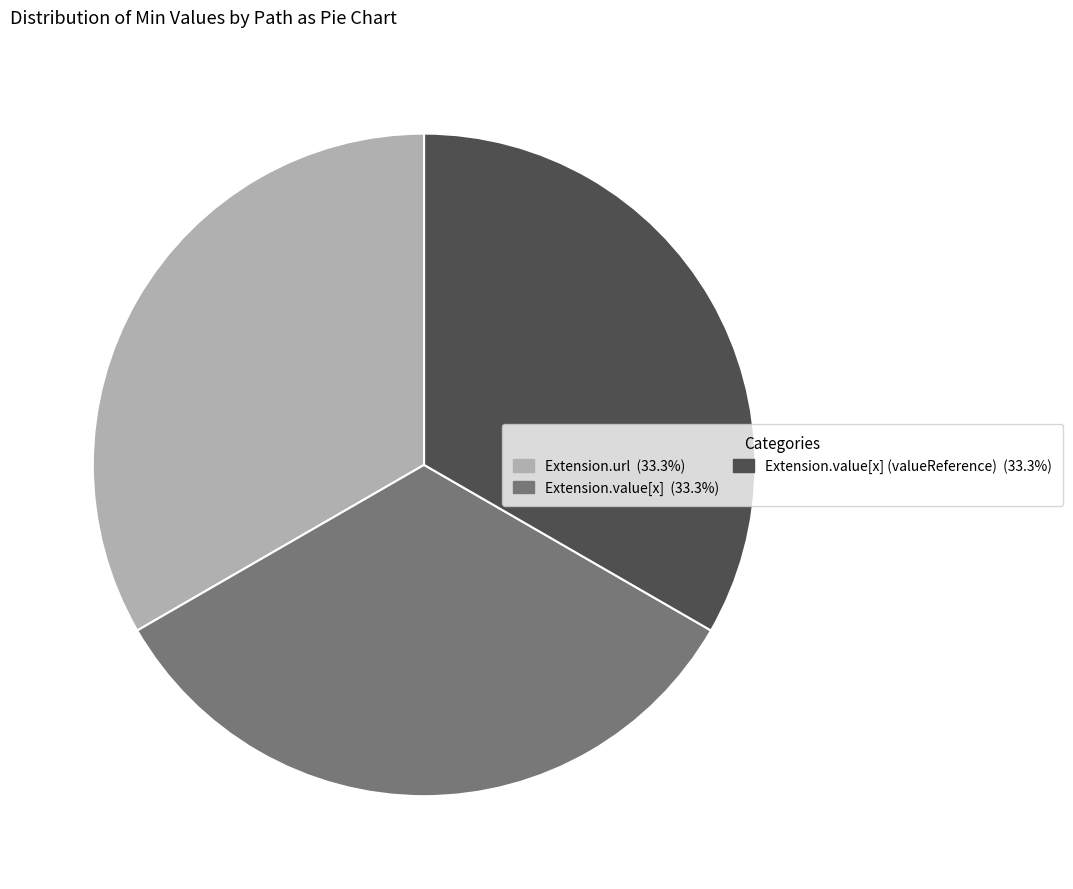

How many slices are in this pie chart?

3